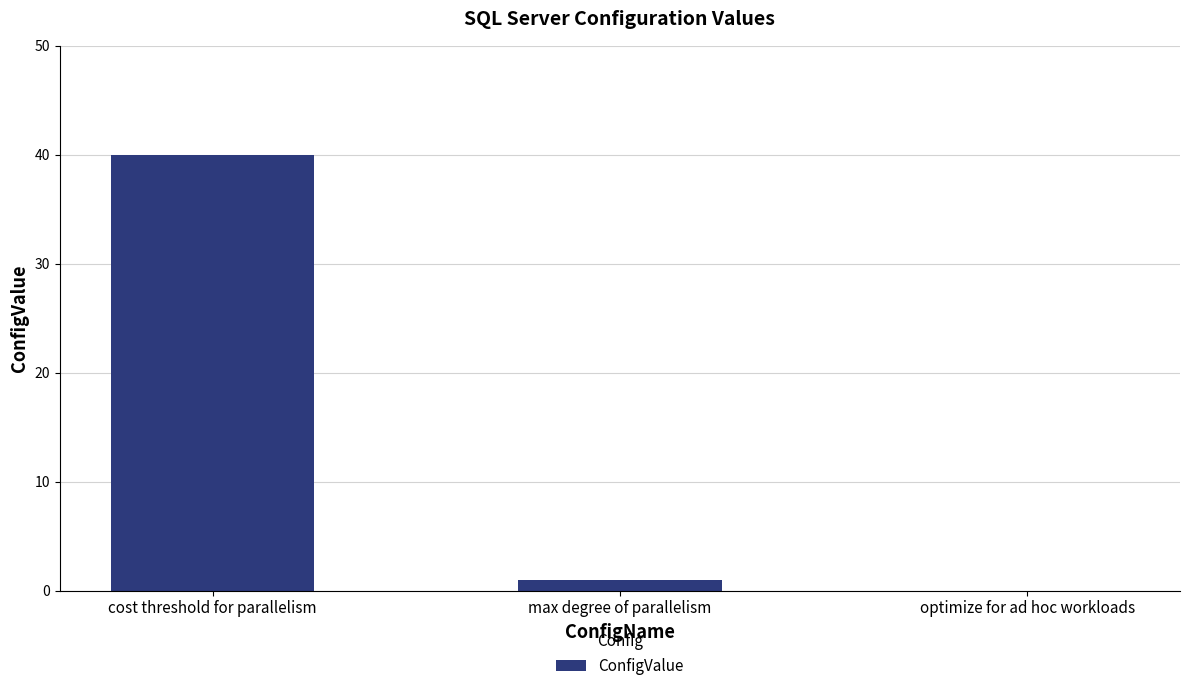

The value at optimize for ad hoc workloads is 22. True or false?

False